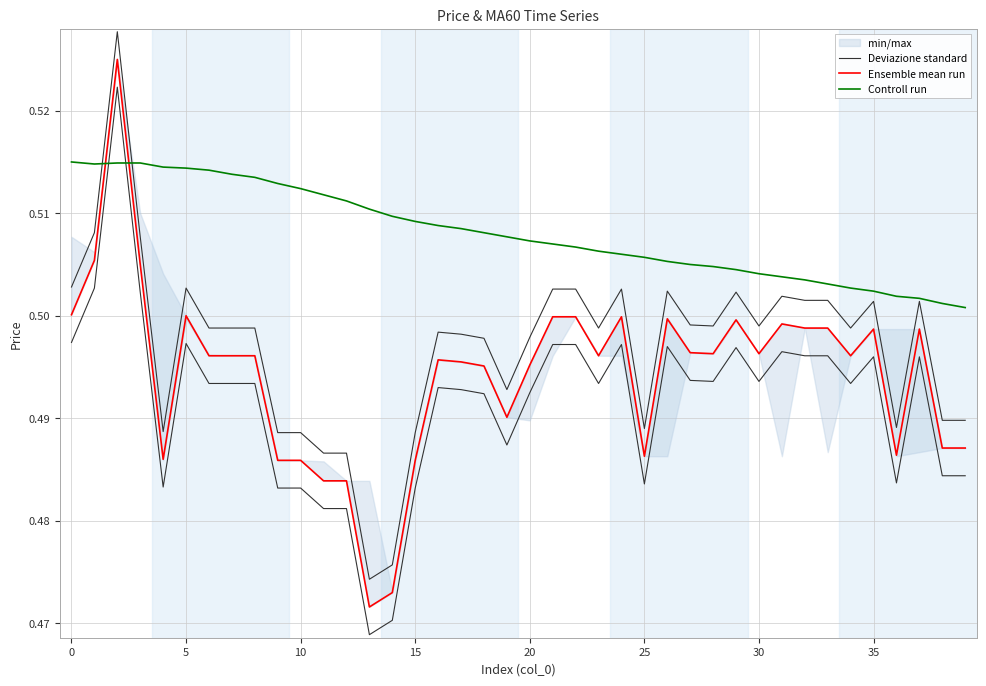

What is the label of the 6th point from the right?

34